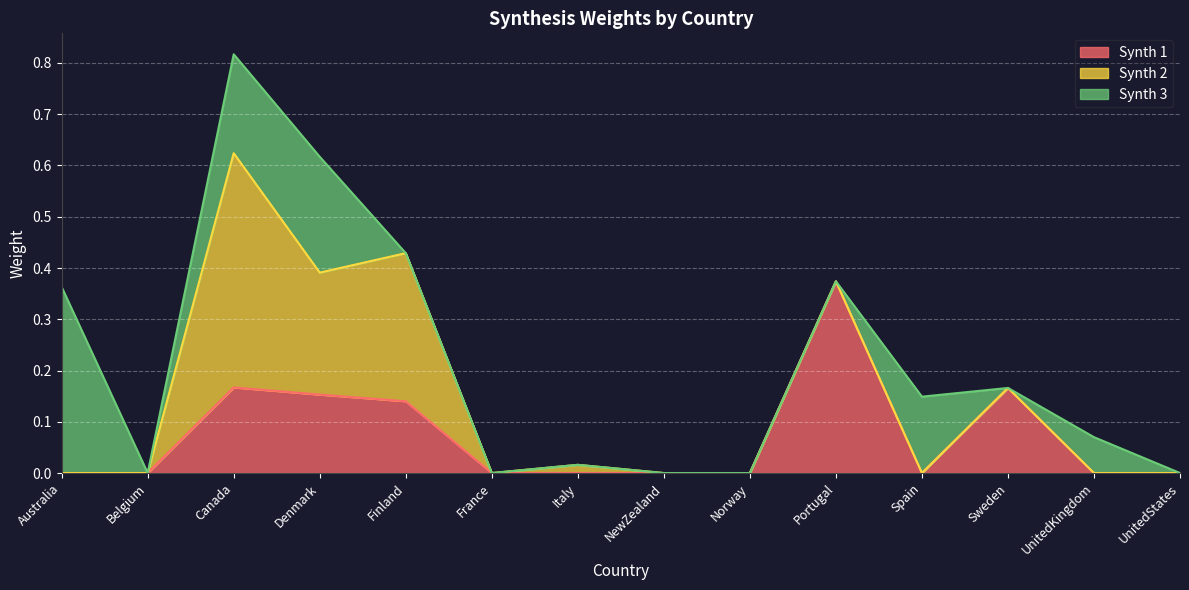

The value of Synth 3 at France is 0.0. True or false?

True